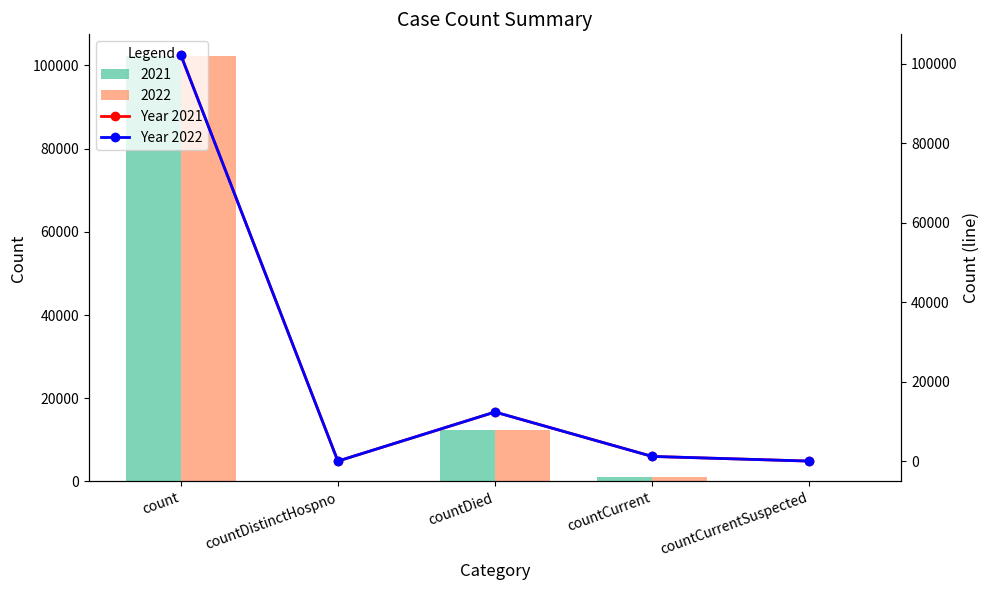

What is the label of the 3rd bar from the right?

countDied